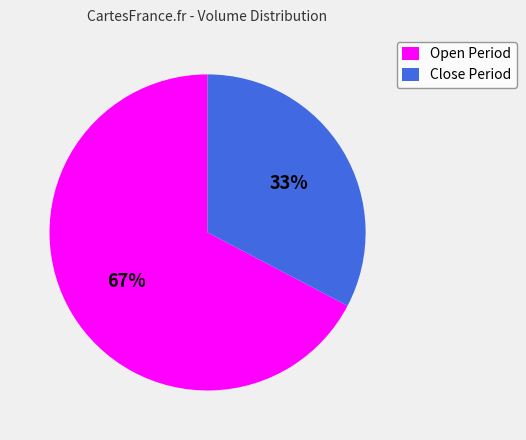

To the nearest percent, what is the average slice percentage?

50%